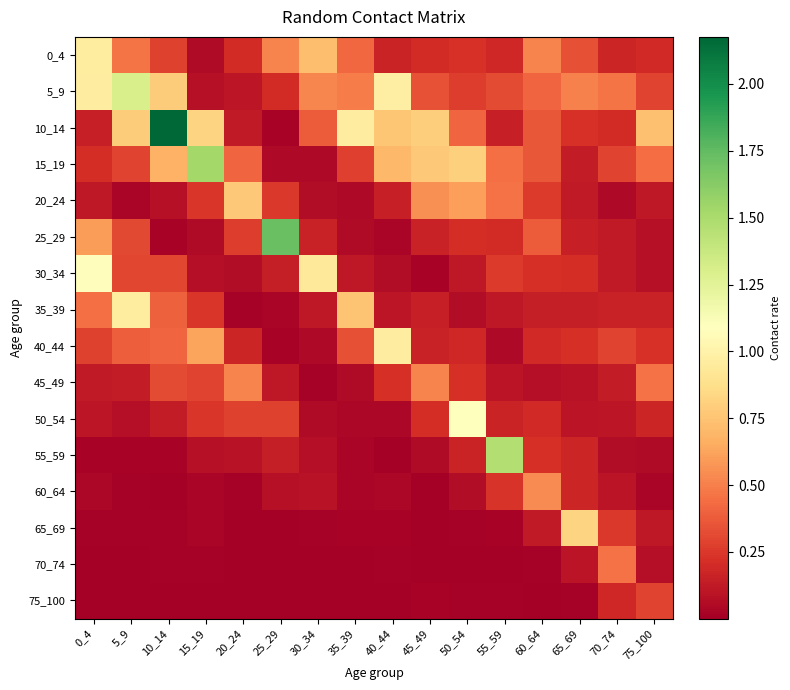

Between 45_49 and 20_24, which is larger?

45_49